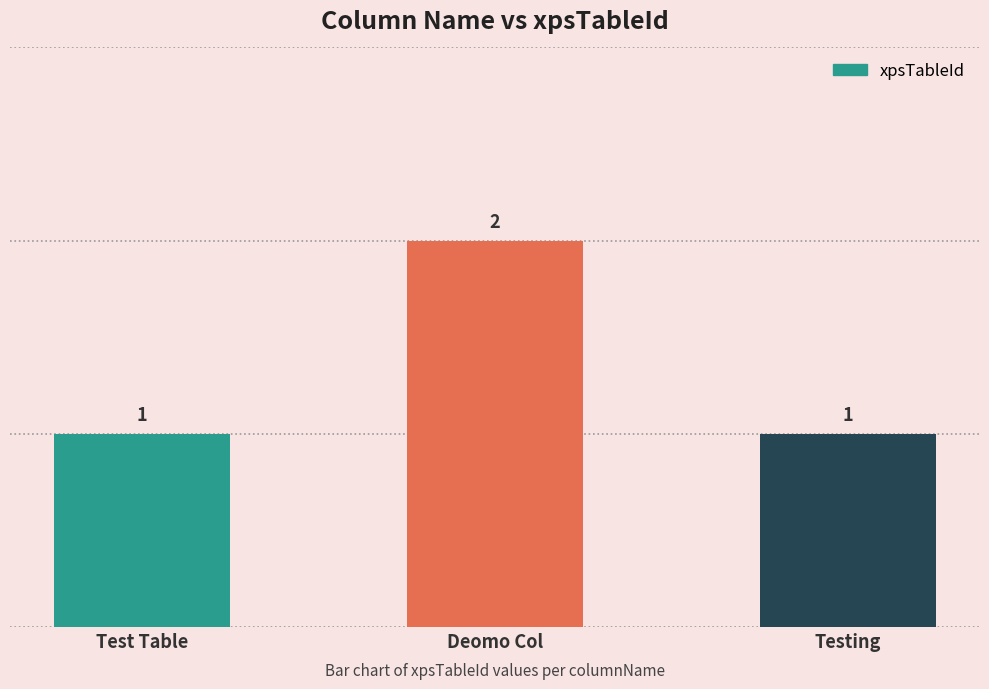

At which category does the chart reach its peak across all series?

Deomo Col